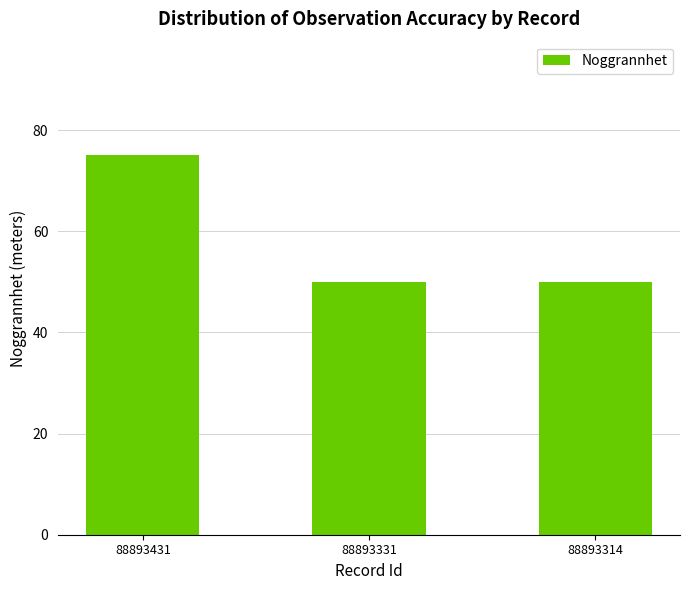

How many values are between 50 and 75?

3